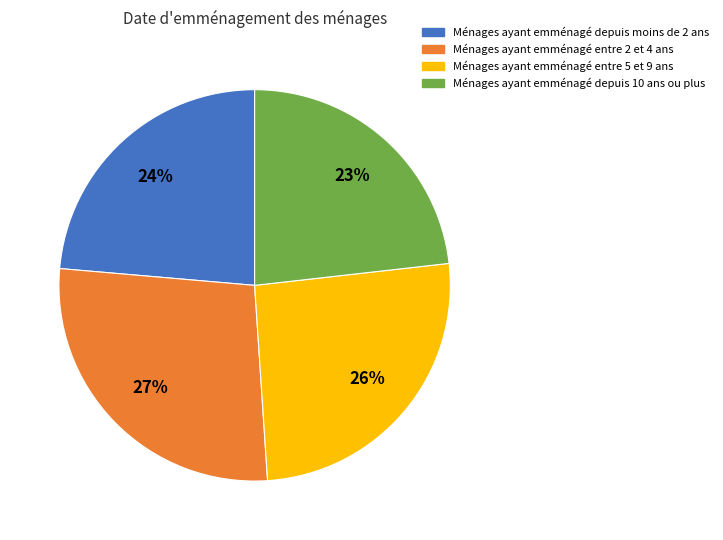

What percentage is the Ménages ayant emménagé depuis 10 ans ou plus slice, to the nearest percent?

23%